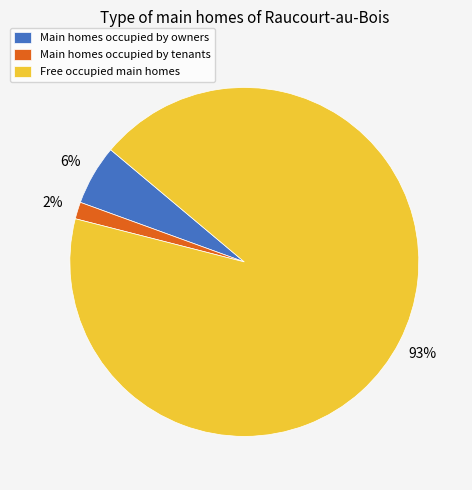

Which category accounts for the majority?

Free occupied main homes